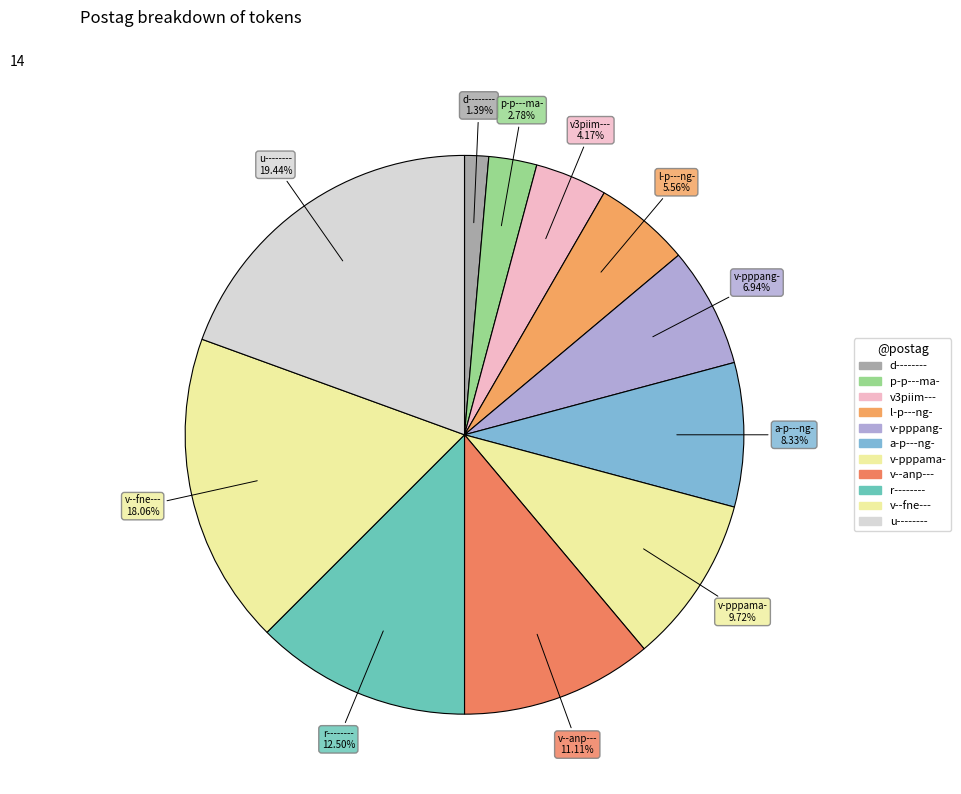

Count the number of slices in the pie.

11